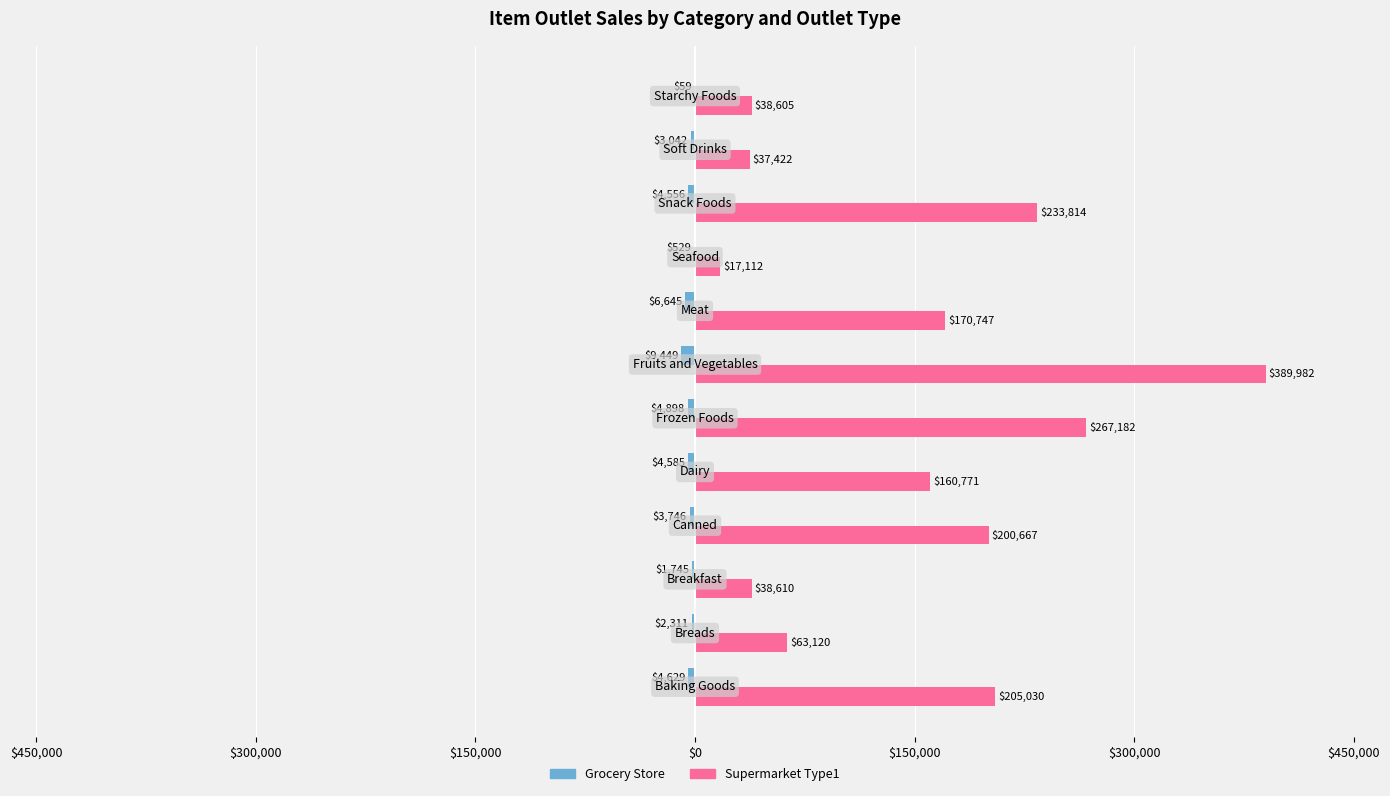

What are all the series names shown in the legend?

Grocery Store, Supermarket Type1